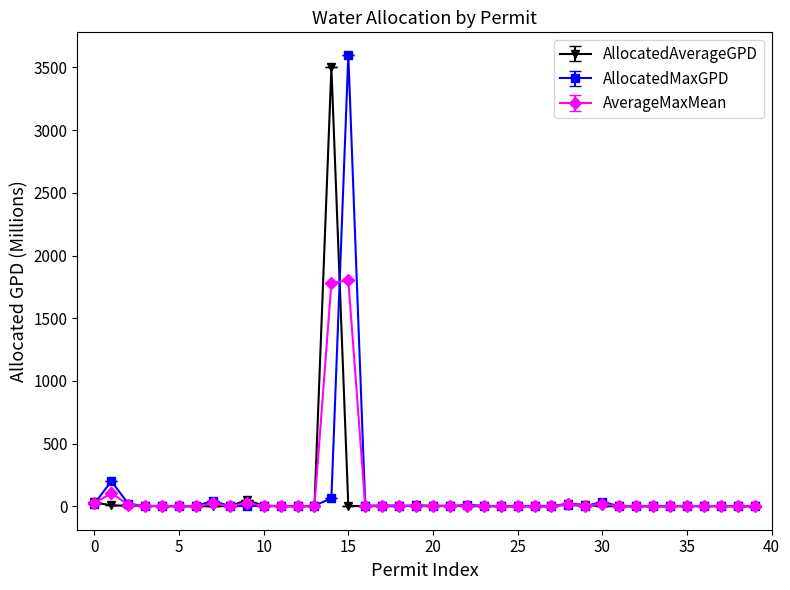

What is the maximum value shown in the chart?

3600.0